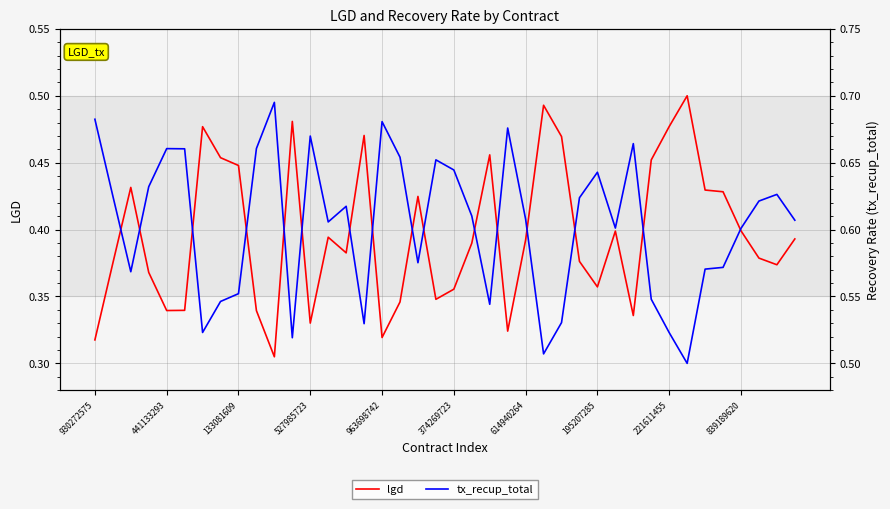

What is the total value across all series at 38?

1.0